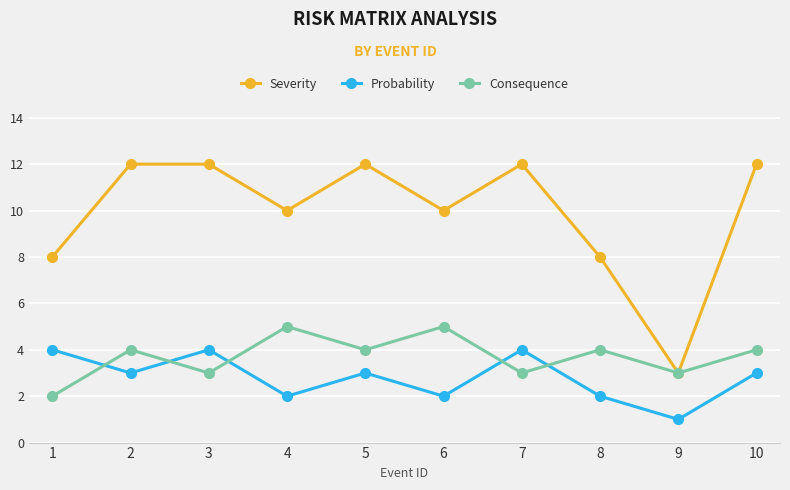

True or false: Probability and Severity cross at least once.

False